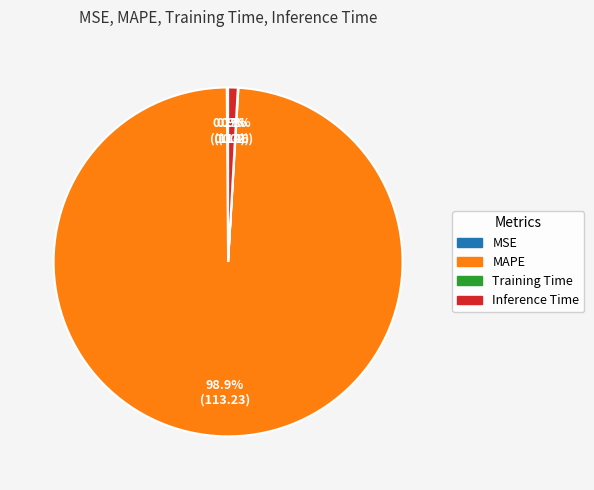

Which category accounts for the majority?

MAPE